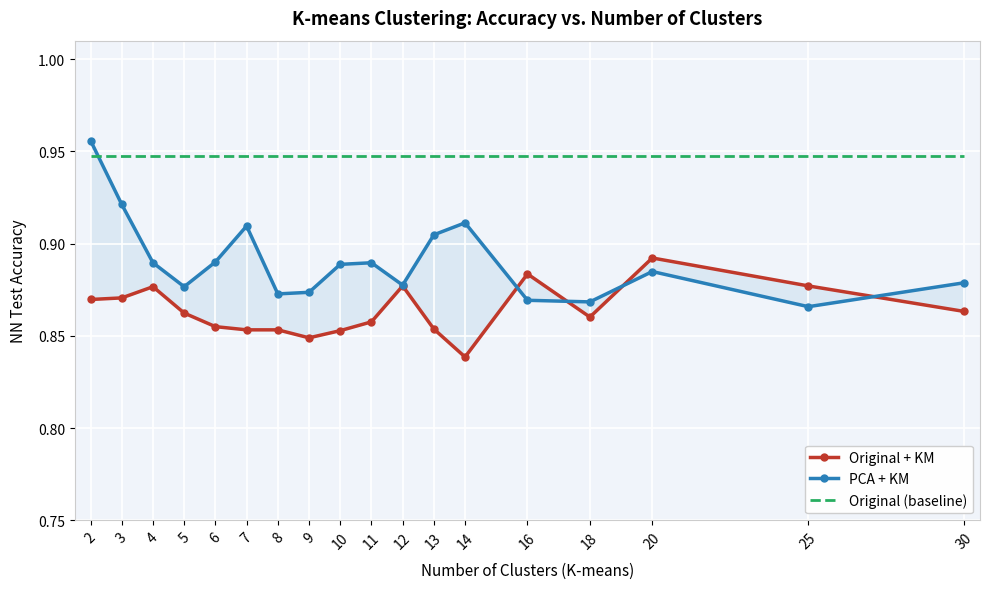

List the series in order of their peak value, highest first.

PCA + KM, Original (baseline), Original + KM